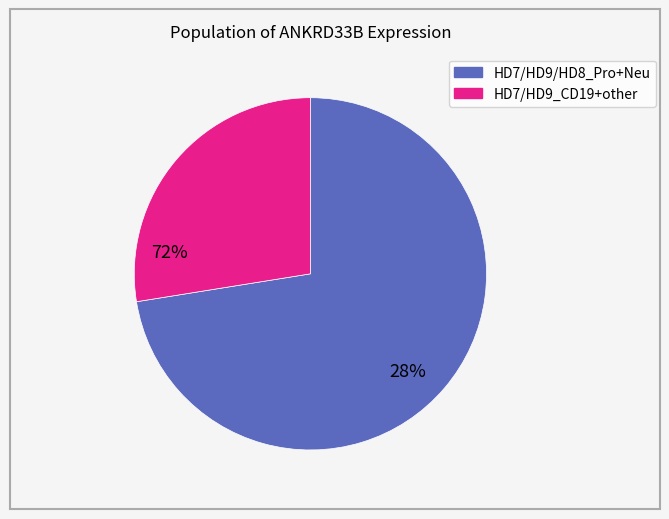

Is there a majority slice in this chart?

Yes